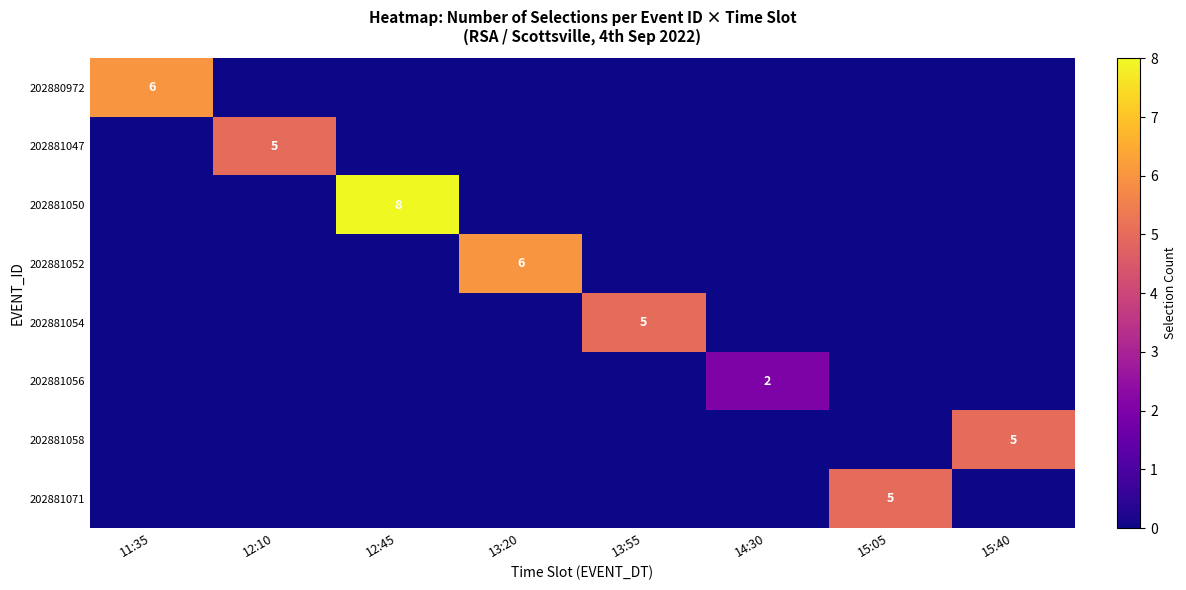

The 202881047 series shows 7 at 12:10. True or false?

False